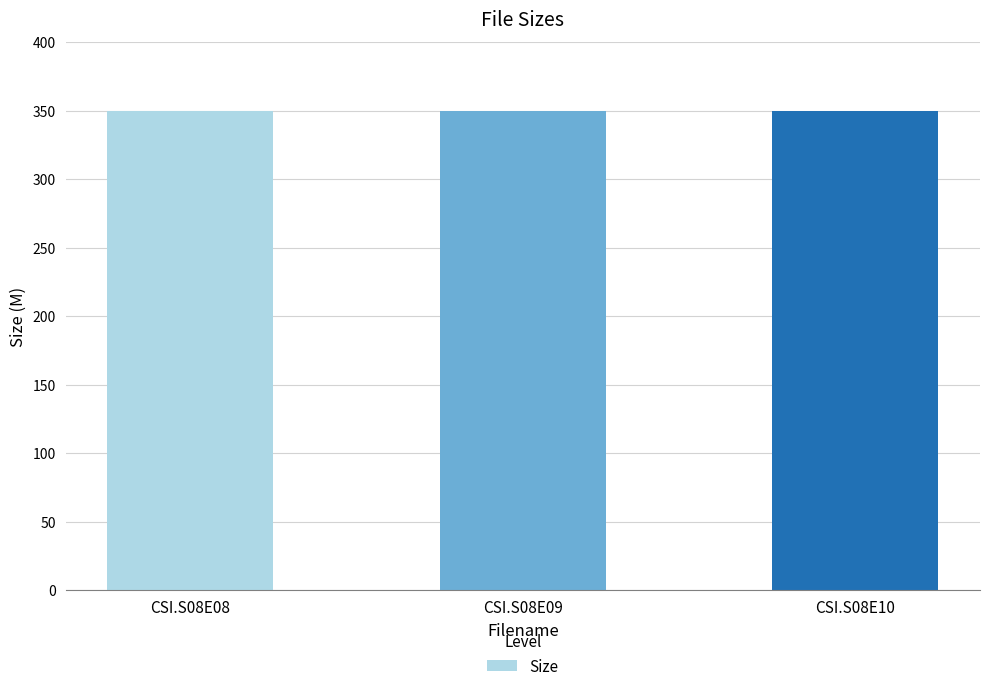

The value at CSI.S08E08 is 350.0. True or false?

True